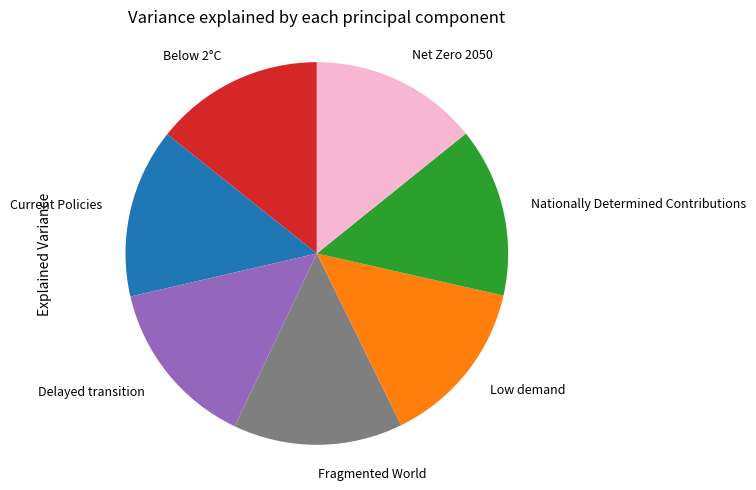

Combined, do Fragmented World and Delayed transition account for over 50%?

No